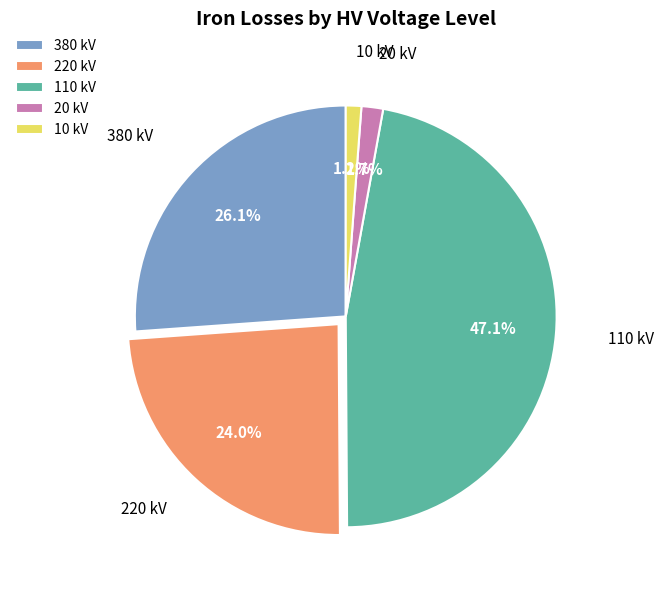

Which category has the biggest portion of the pie?

110 kV